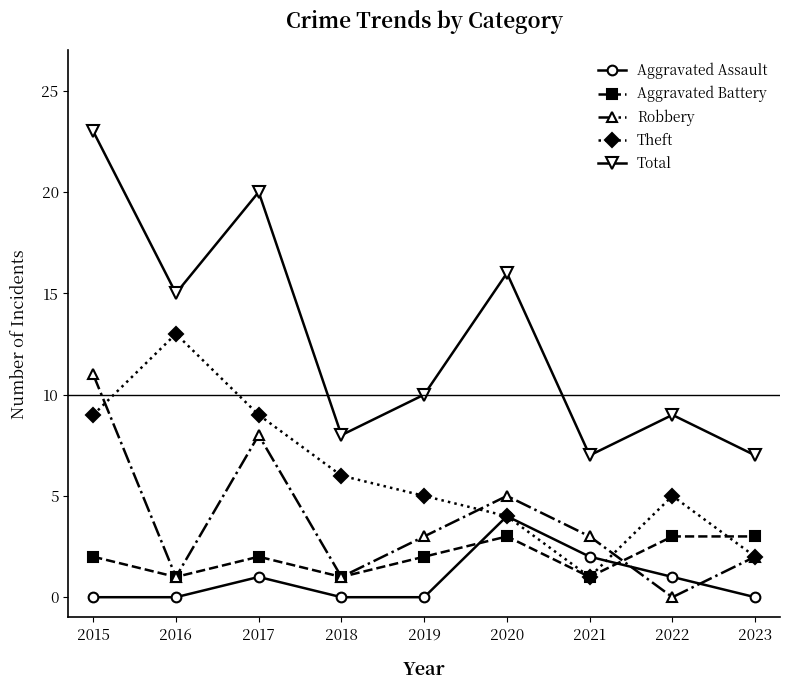

True or false: Total has a value of 10 at 2019.

True